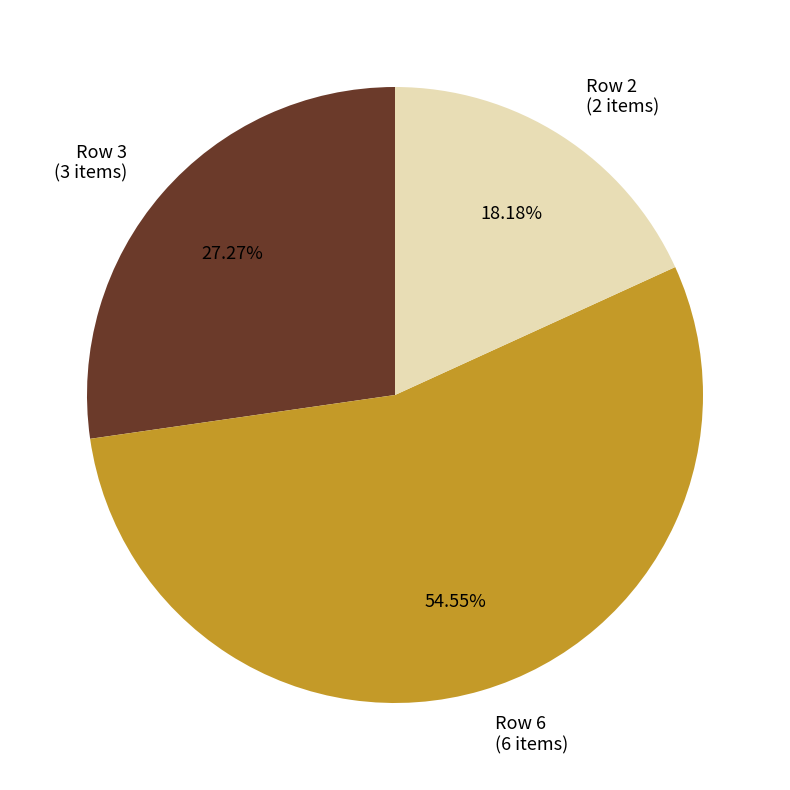

How many slices are in this pie chart?

3